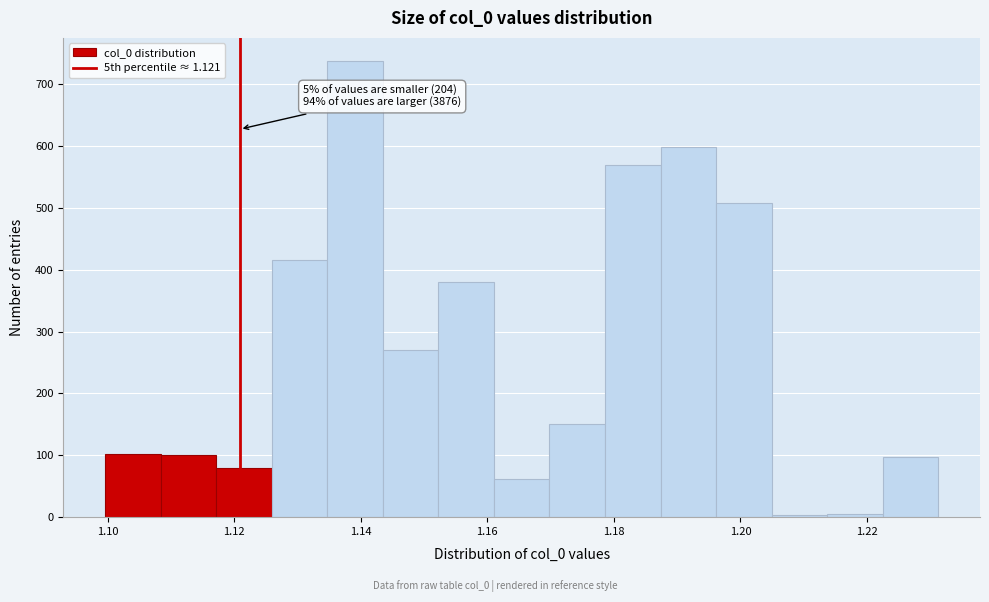

Over which range of the x-axis is the bar tallest?

1.134 to 1.144